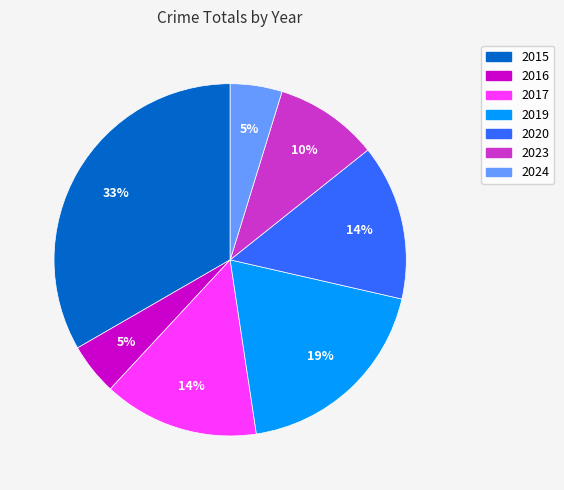

Between 2023 and 2024, which is larger?

2023